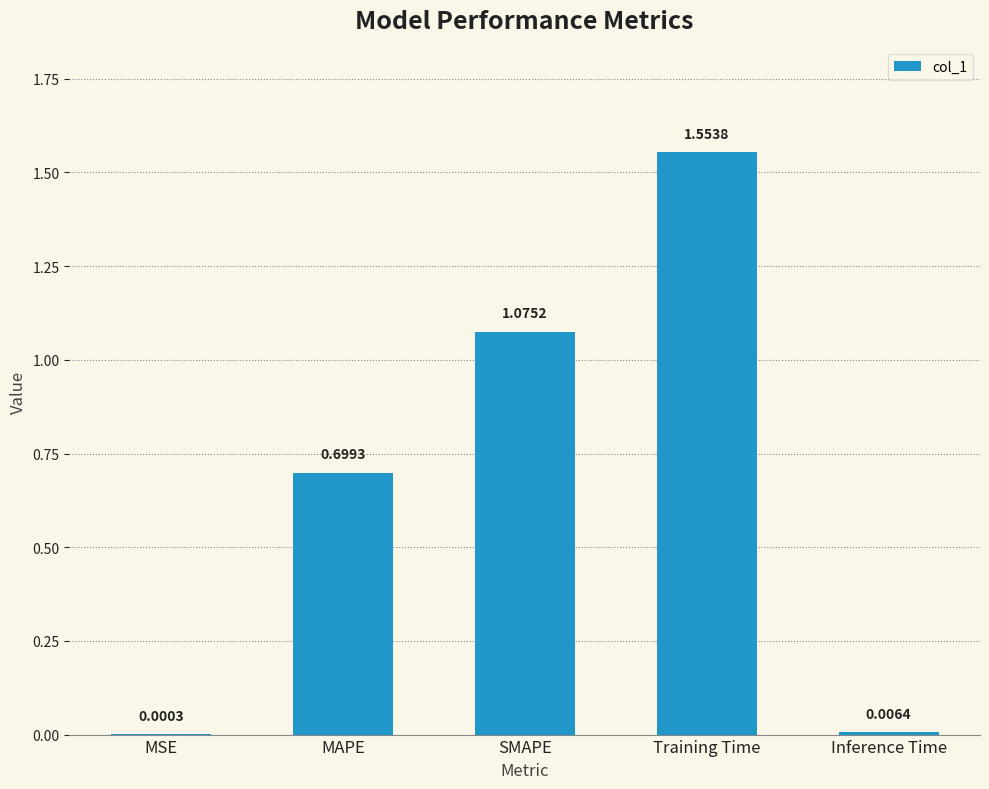

What is the sum of the values at MAPE and MSE?

0.7